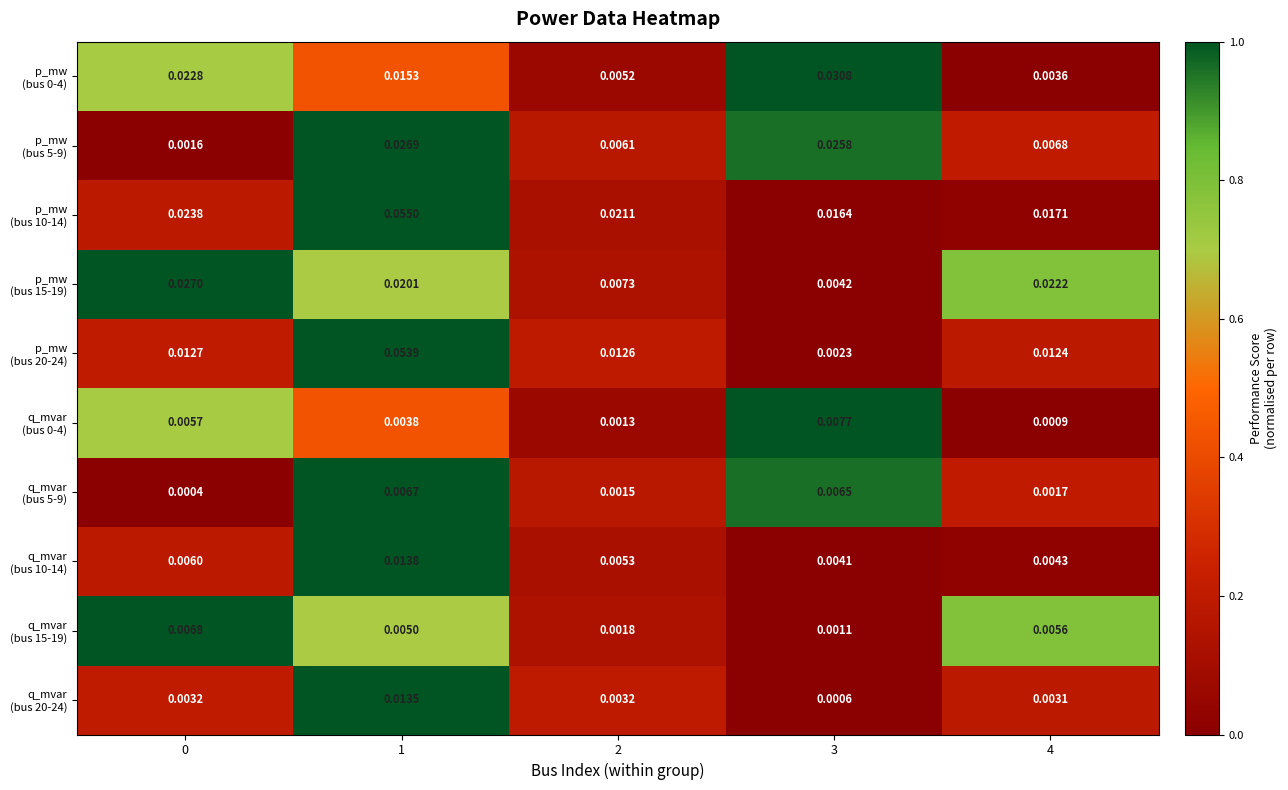

At which category is the sum across all series the highest?

1